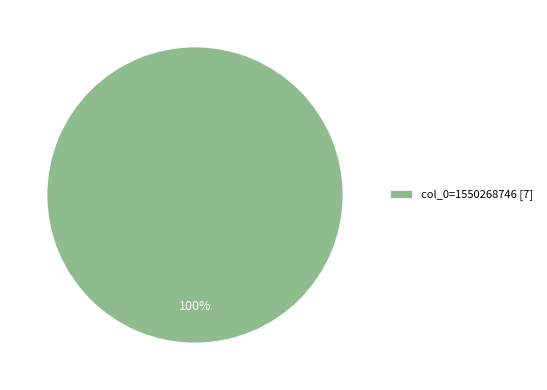

True or false: col_0=1550268746 [7] accounts for 100% of the total.

True